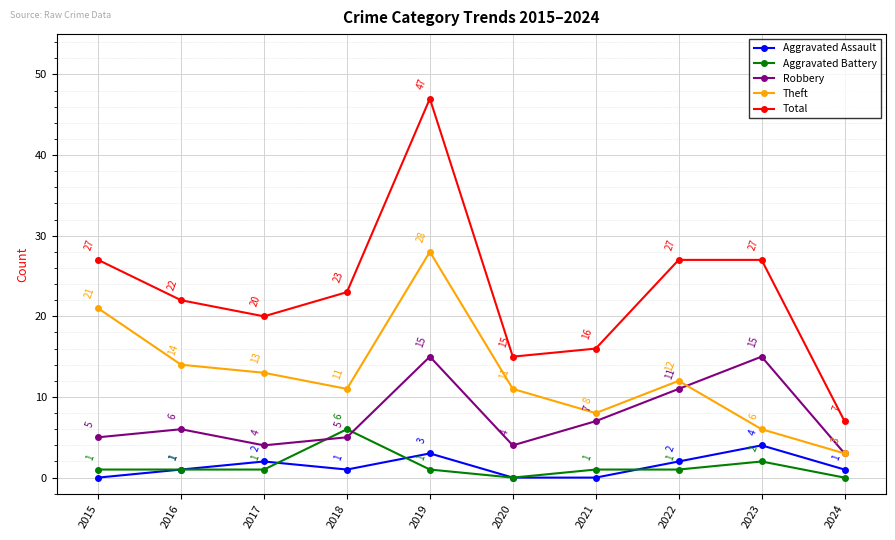

True or false: Aggravated Assault and Total cross at least once.

False